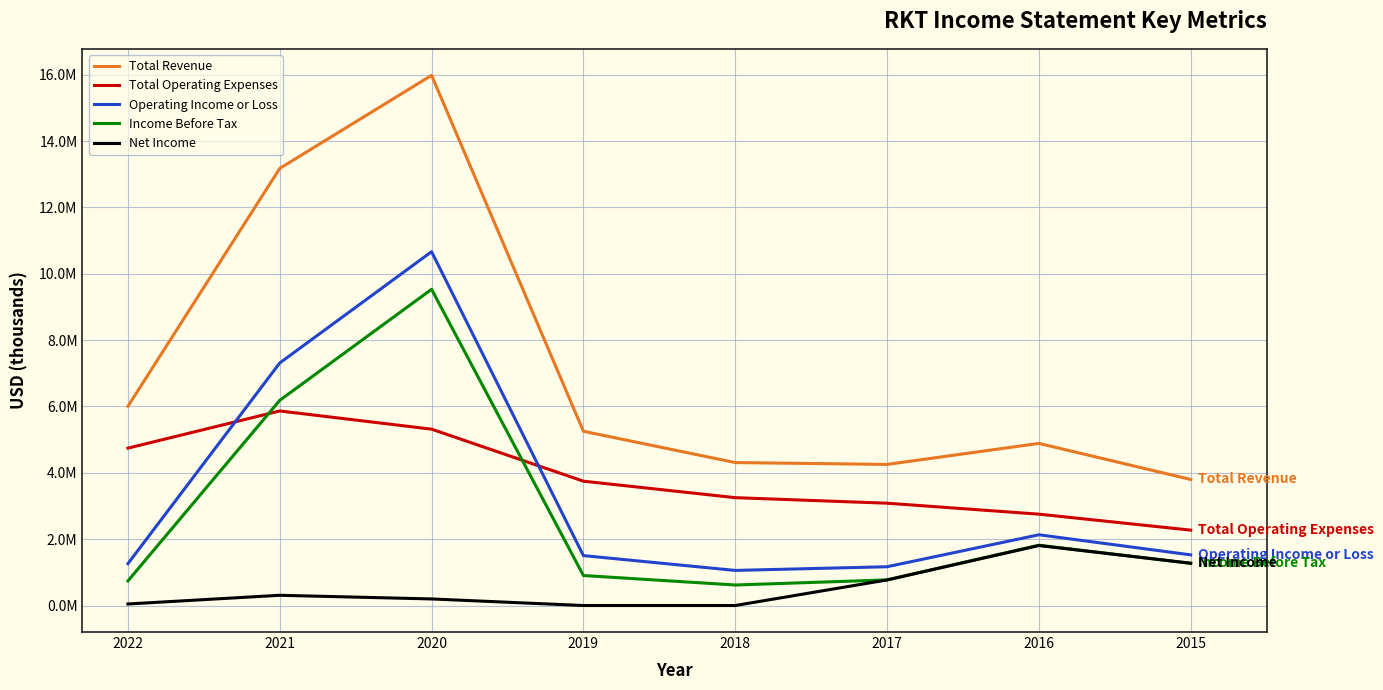

What are all the series names shown in the legend?

Total Revenue, Total Operating Expenses, Operating Income or Loss, Income Before Tax, Net Income